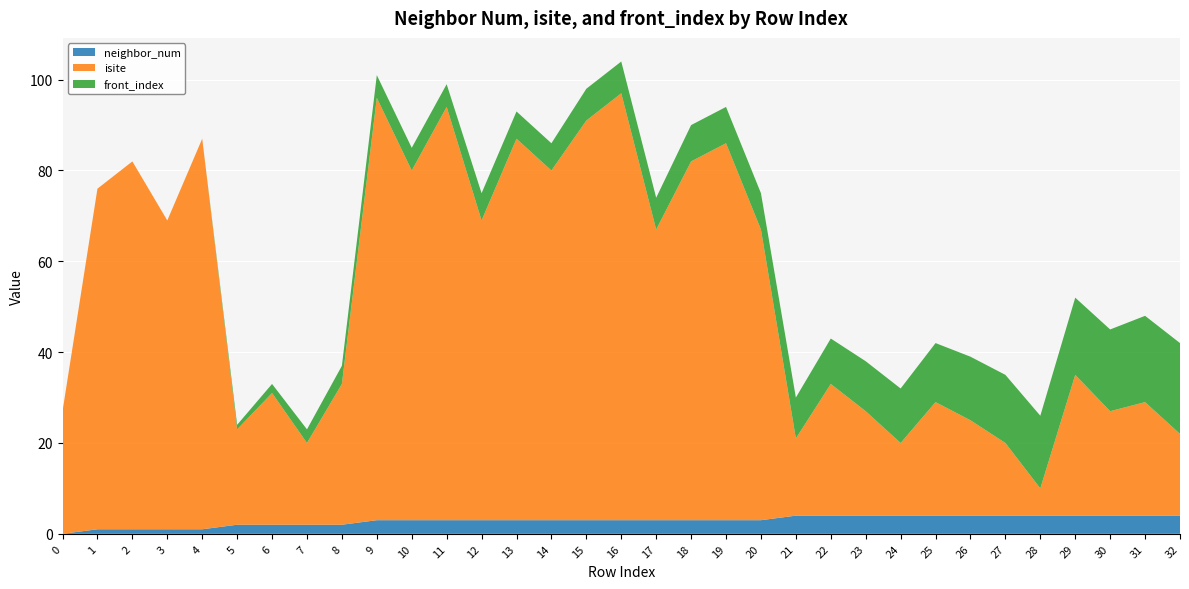

Reading left to right, transcribe all the data shown in this chart.

isite: 27	75	81	68	86	21	29	18	31	93	77	91	66	84	77	88	94	64	79	83	64	17	29	23	16	25	21	16	6	31	23	25	18
neighbor_num: 0	1	1	1	1	2	2	2	2	3	3	3	3	3	3	3	3	3	3	3	3	4	4	4	4	4	4	4	4	4	4	4	4
front_index: 0	0	0	0	0	1	2	3	4	5	5	5	6	6	6	7	7	7	8	8	8	9	10	11	12	13	14	15	16	17	18	19	20